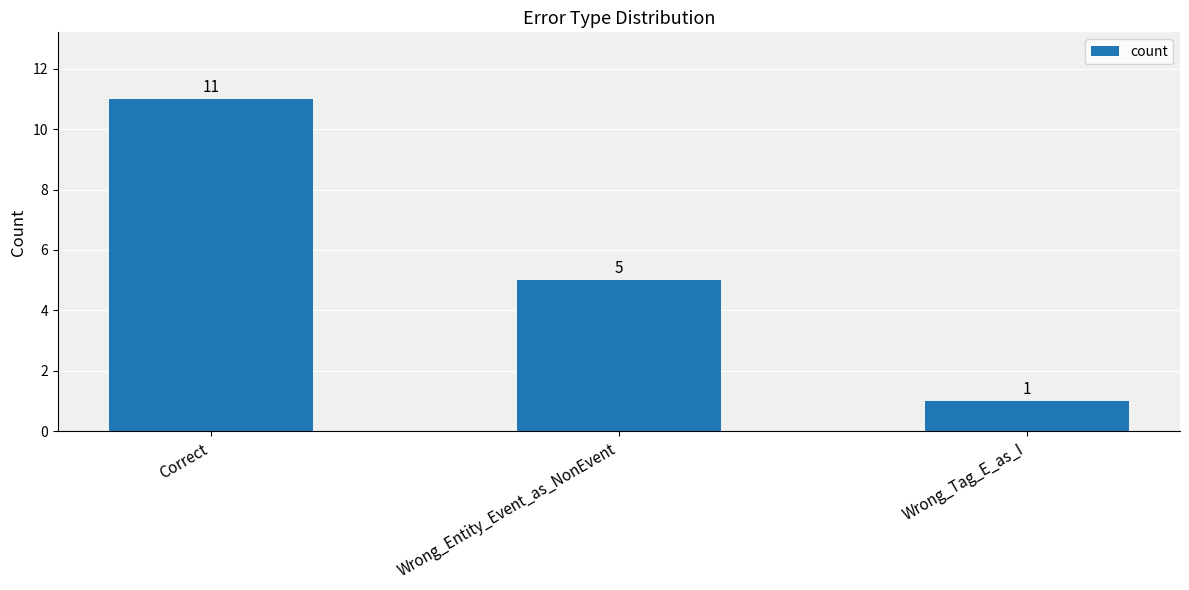

What is the ratio of the value at Wrong_Entity_Event_as_NonEvent to the value at Correct?

0.5